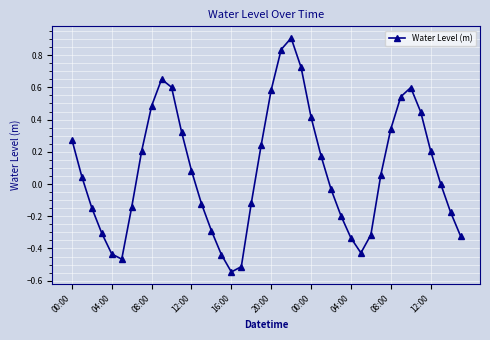

True or false: there are more than 2 points higher than both neighbors.

True